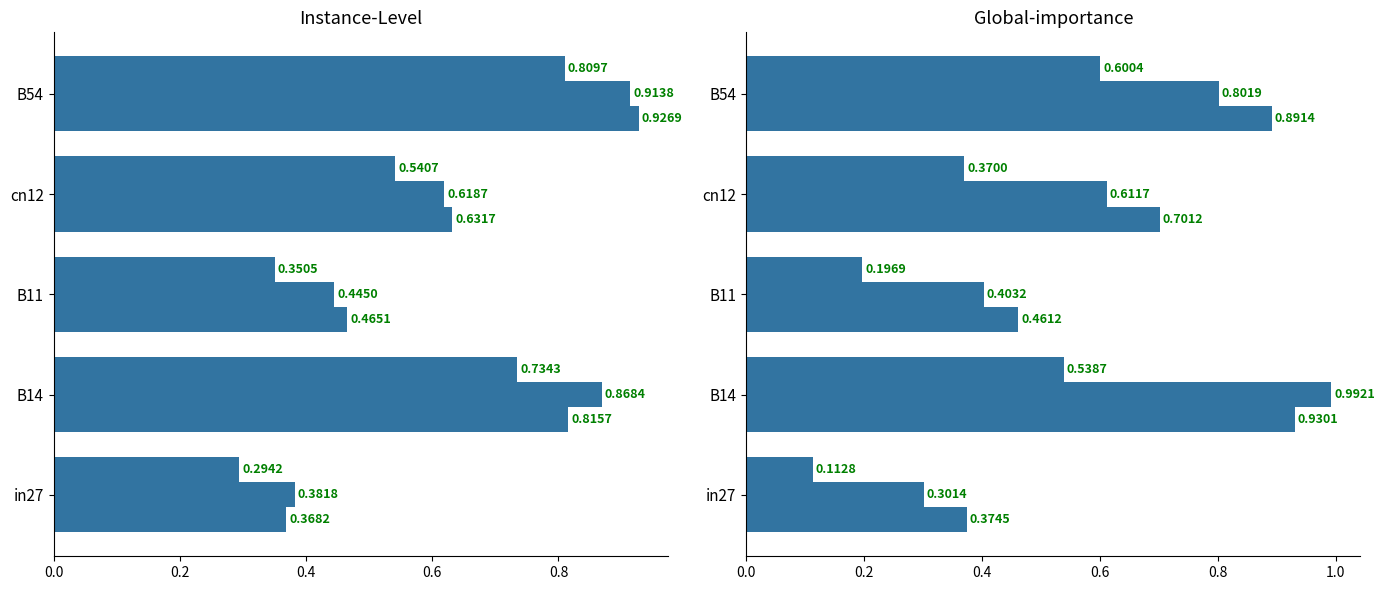

At how many categories does at least one series exceed 0?

5